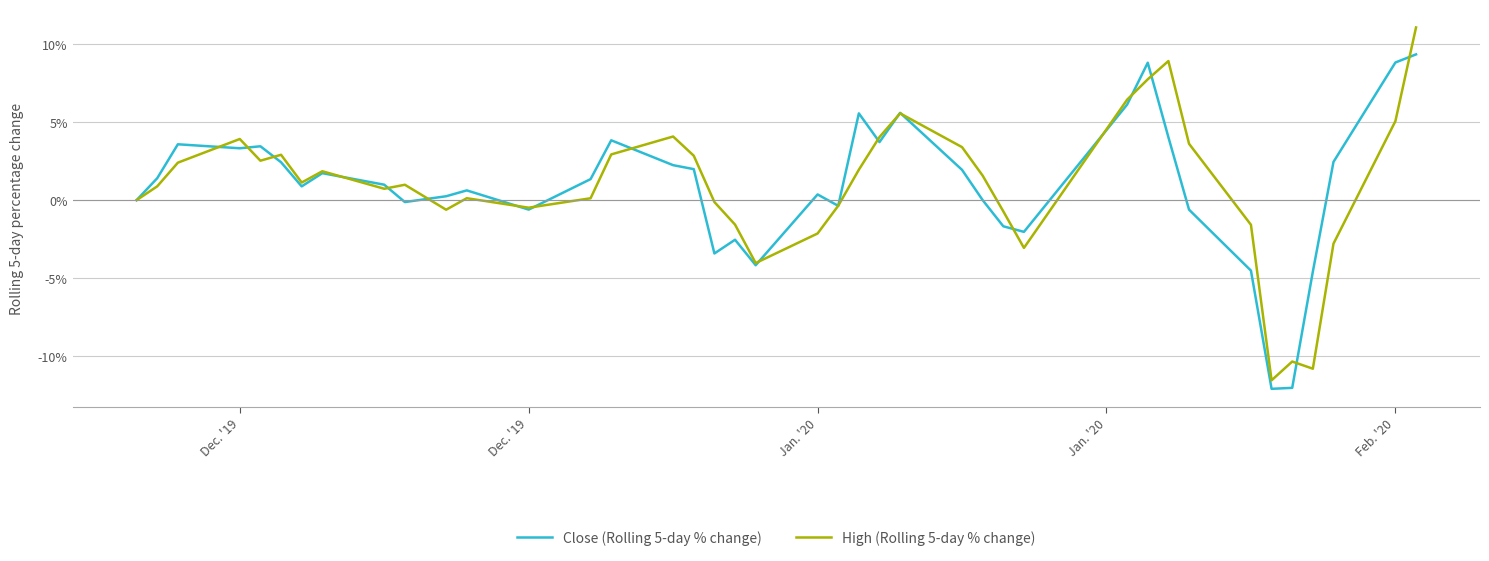

What is the lowest value of the Close (Rolling 5-day % change) series?

-12.1